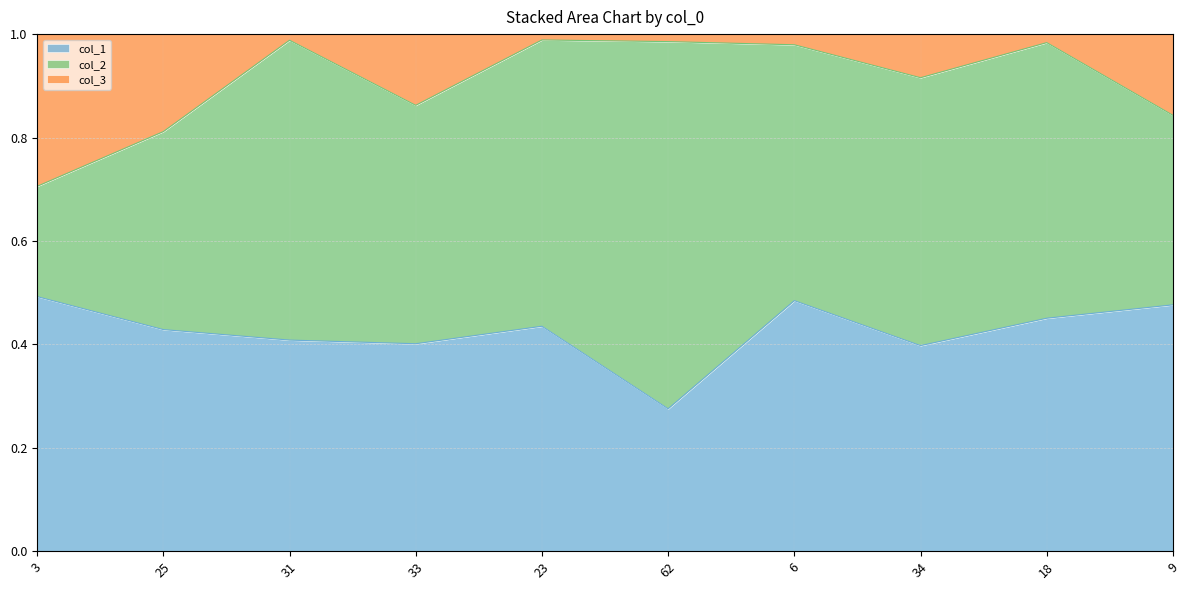

Which series has the largest total across all categories?

col_2